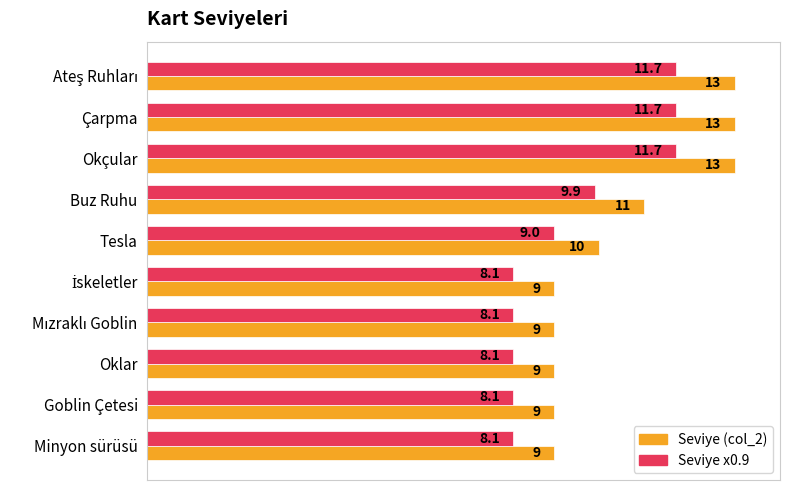

What is the smallest value displayed?

8.1